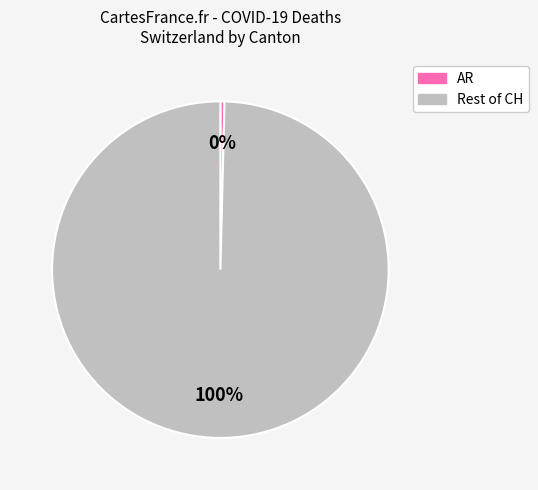

Does any single category account for the majority?

Yes